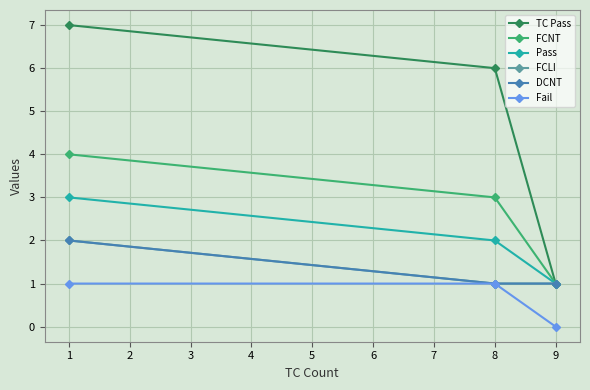

Is this an area chart (filled region under the line)?

No